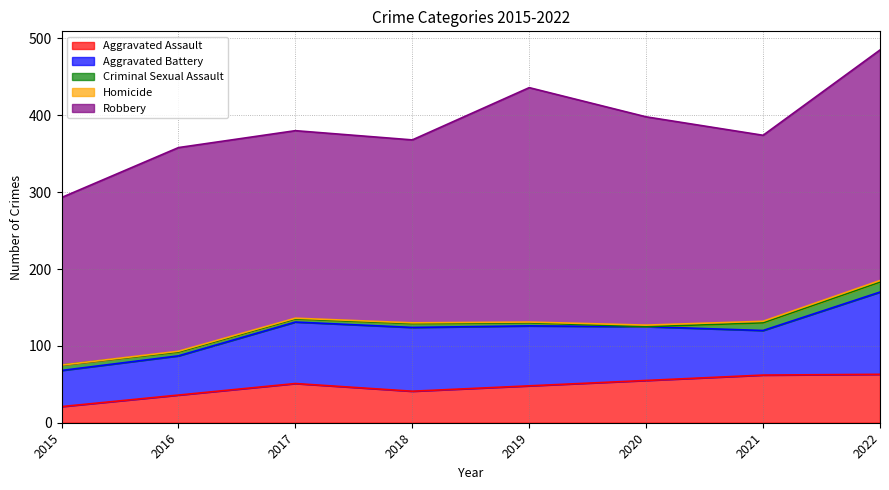

Reading left to right, extract all data points from this chart.

Aggravated Assault: 21	36	51	41	48	55	62	63
Aggravated Battery: 47	51	80	83	78	70	58	107
Criminal Sexual Assault: 7	5	4	5	4	0	10	13
Homicide: 0	1	1	1	1	2	2	2
Robbery: 218	265	244	238	305	271	242	300